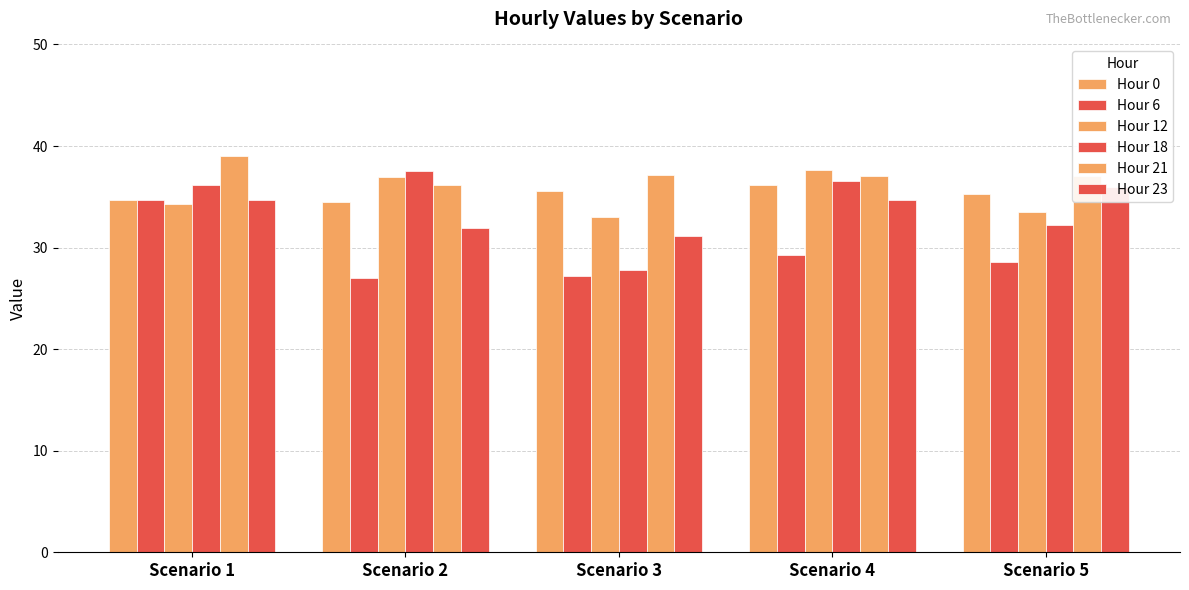

At which label does Hour 12 reach its peak?

Scenario 4